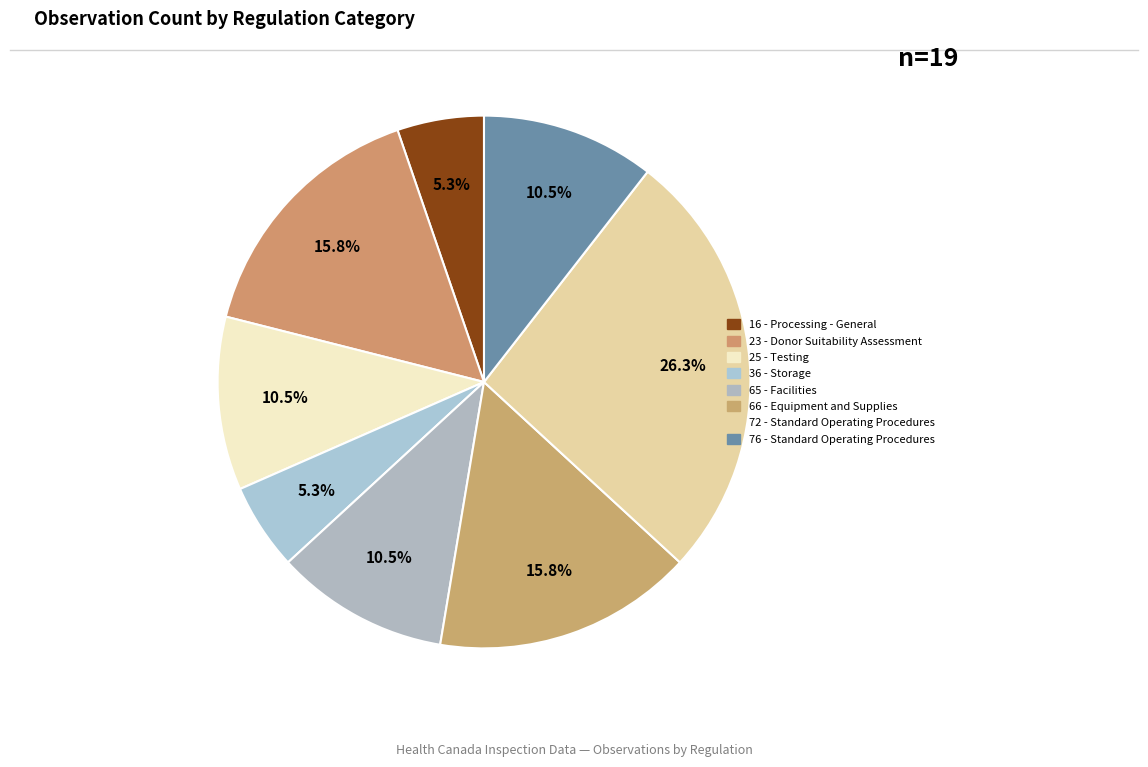

Is it true that 25 - Testing is 22% of the pie?

False